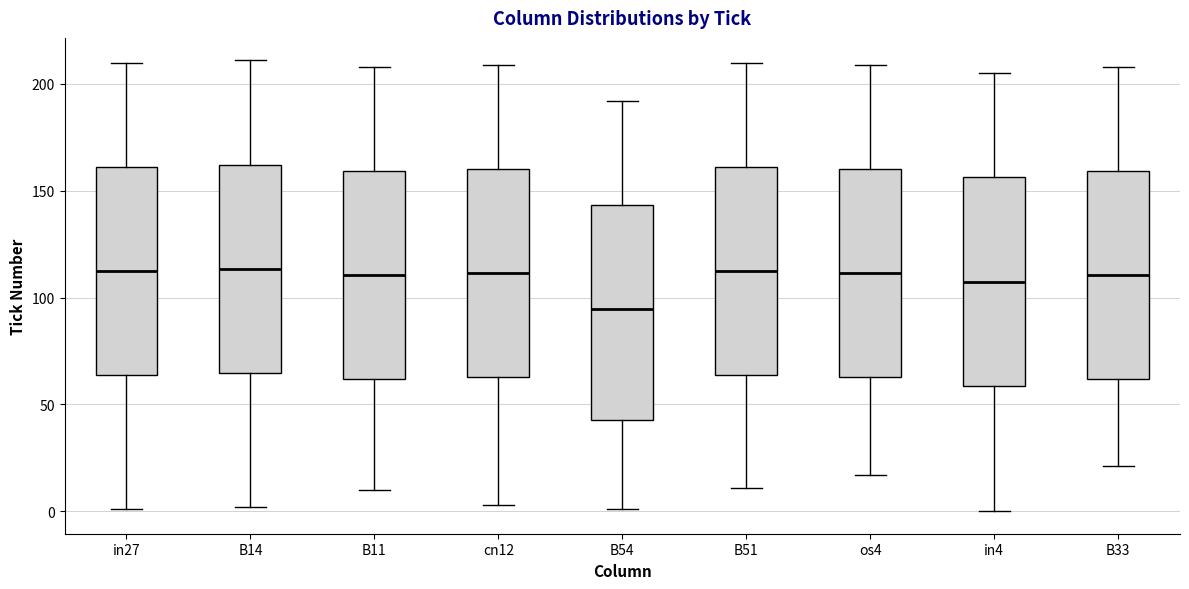

Reading left to right, read every box against the y-axis: the position of its median line, the range the box covers, and the ends of its whiskers. The values are not printed on the chart, so give them approximately, as read against the axis.

in27: median 115, box 65 to 160, whiskers 0 to 210
B14: median 115, box 65 to 160, whiskers 0 to 210
B11: median 110, box 60 to 160, whiskers 10 to 210
cn12: median 110, box 65 to 160, whiskers 5 to 210
B54: median 95, box 45 to 145, whiskers 0 to 190
B51: median 115, box 65 to 160, whiskers 10 to 210
os4: median 110, box 65 to 160, whiskers 15 to 210
in4: median 110, box 60 to 155, whiskers 0 to 205
B33: median 110, box 60 to 160, whiskers 20 to 210